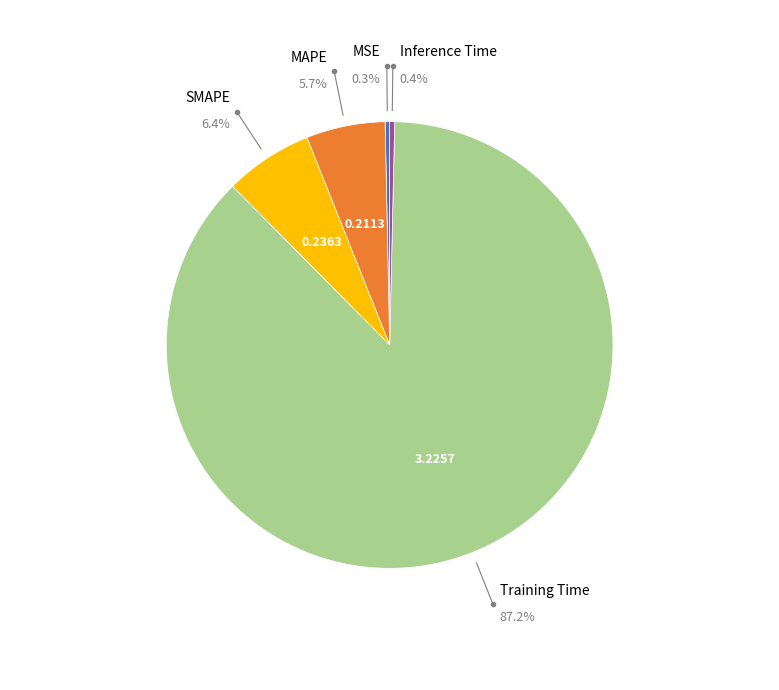

Rank the categories by value from lowest to highest.

MSE, Inference Time, MAPE, SMAPE, Training Time